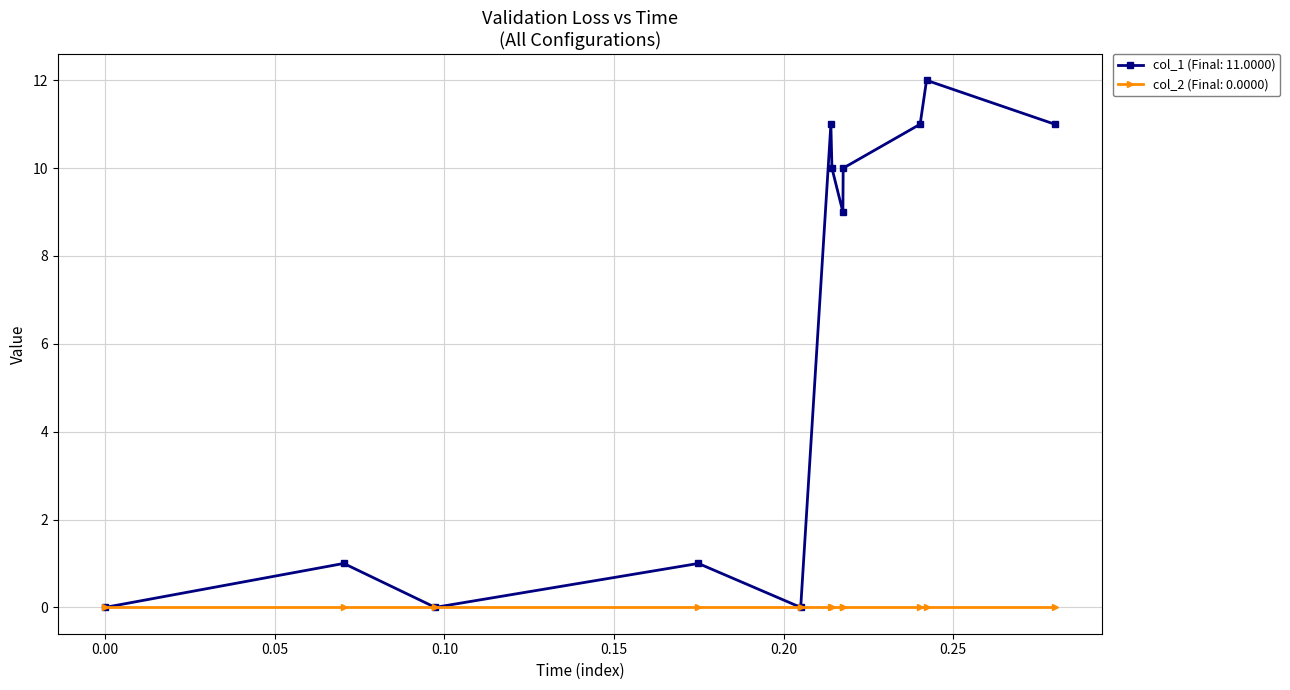

Which series has the largest total across all categories?

col_1 (Final: 11.0000)